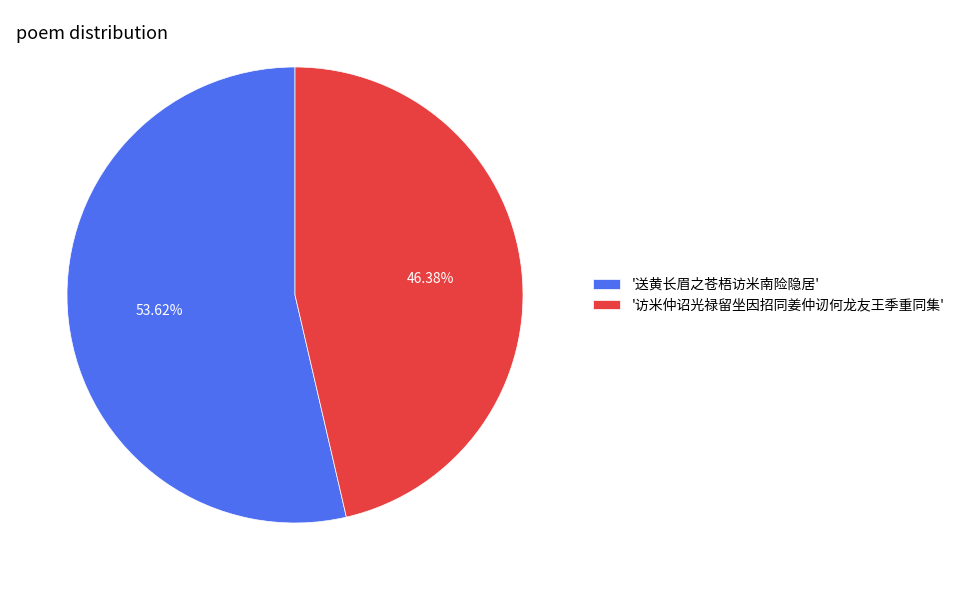

How many slices are in this pie chart?

2